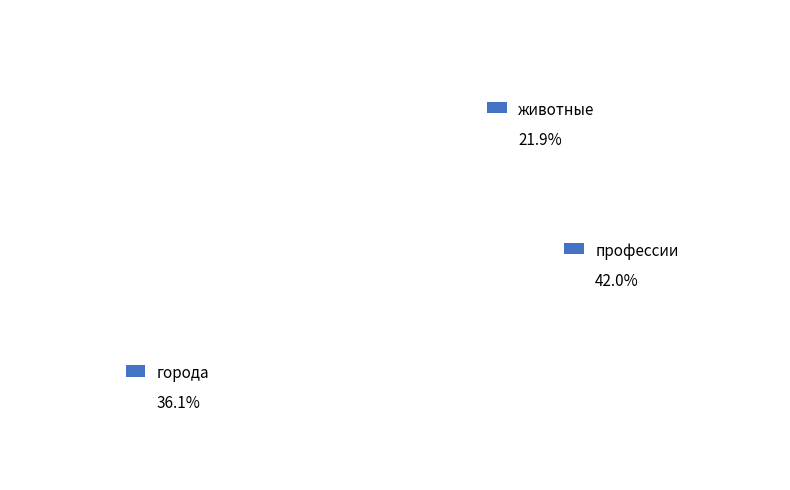

To the nearest percent, what percentage of the pie is животные?

22%